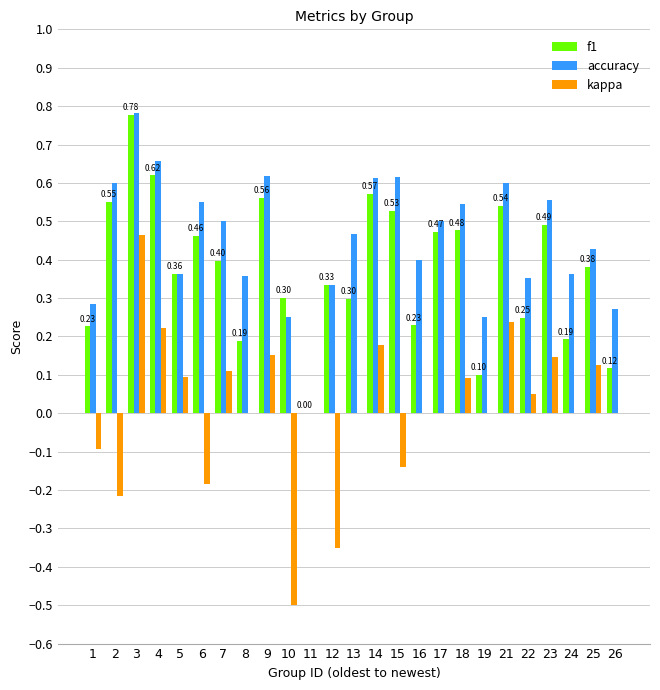

At which category is the sum across all series the highest?

3